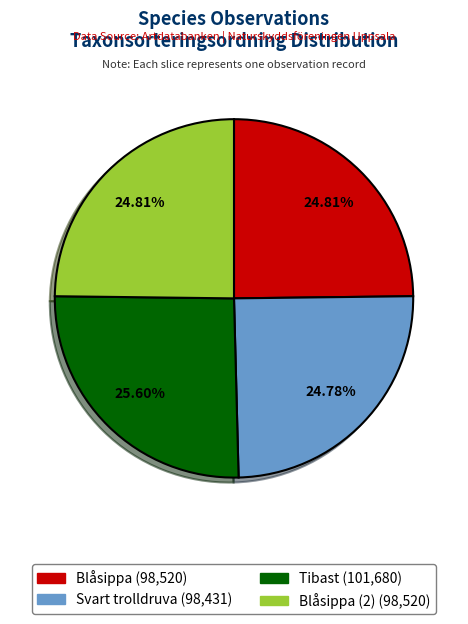

Is there any slice that represents more than half of the pie?

No